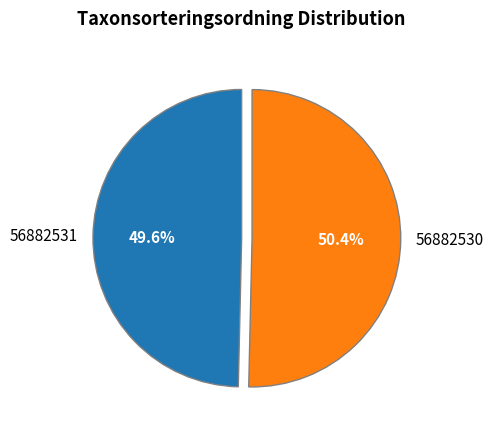

To the nearest percent, what is the difference between the 56882531 and 56882530 slice percentages?

1%